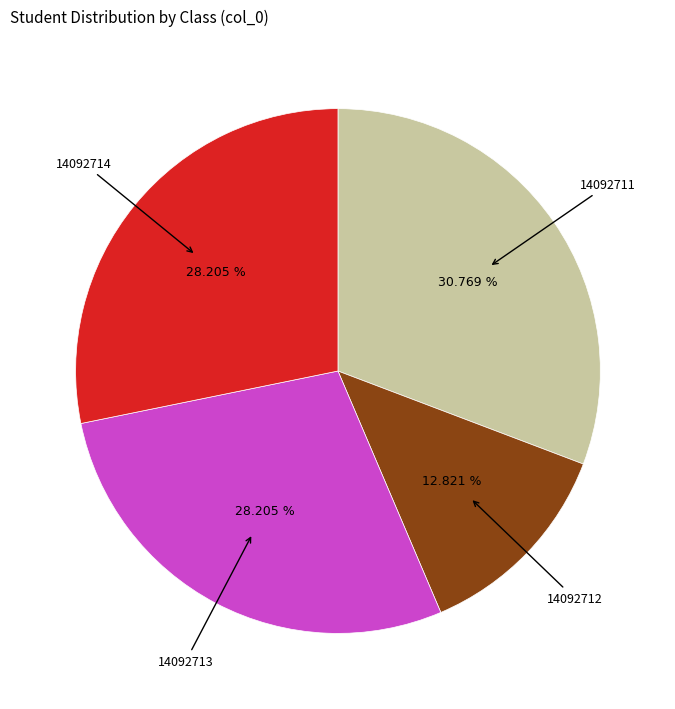

Is there a majority slice in this chart?

No